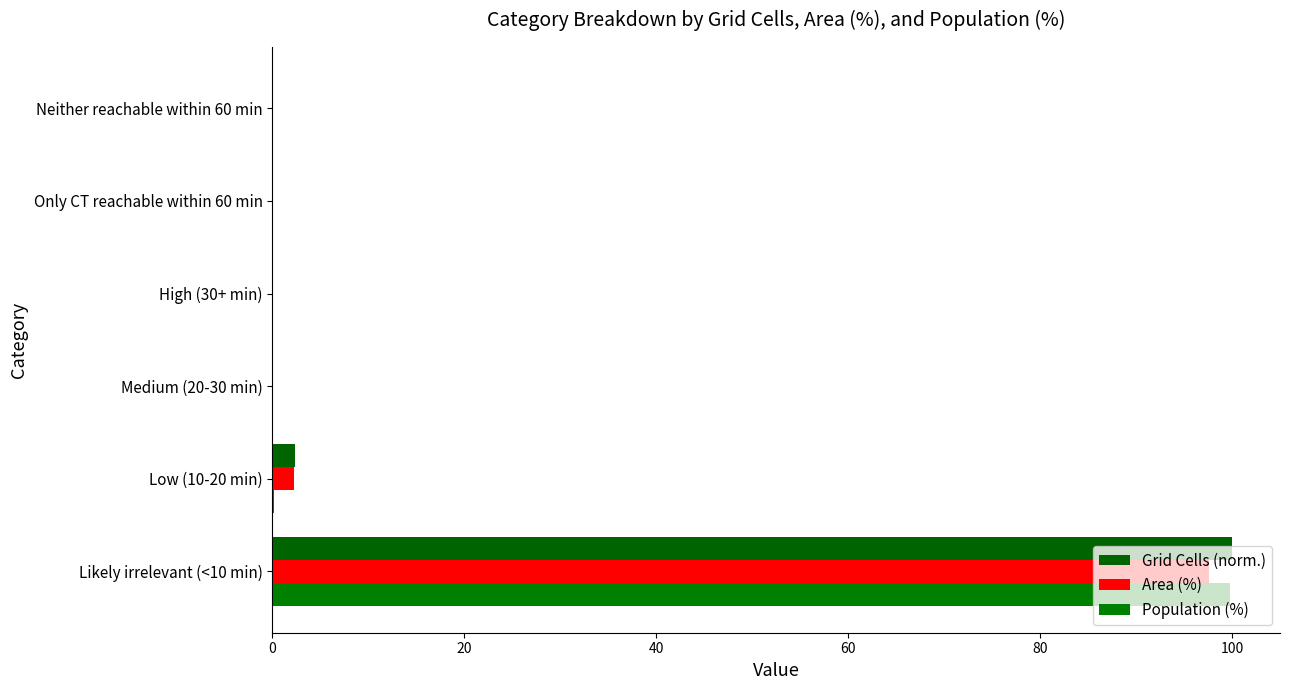

Where is Area (%) nearest to the value 48?

Low (10-20 min)